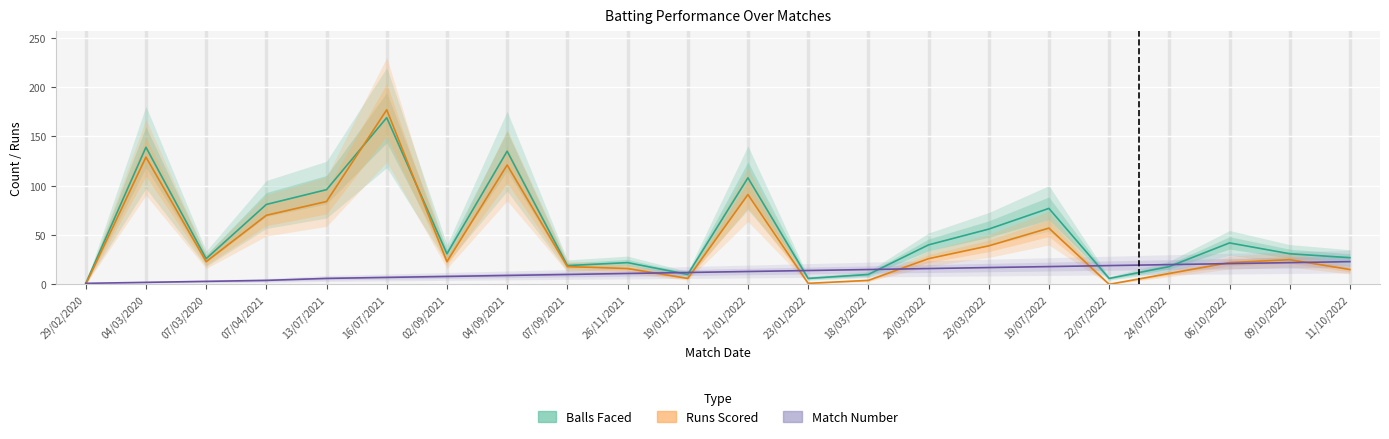

What value does the Runs Scored series have at 19/07/2022?

57